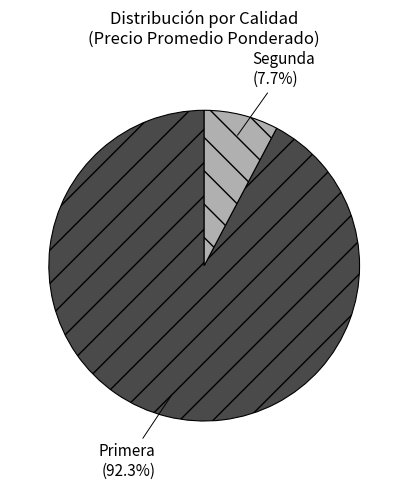

To the nearest percent, what is the difference between the Segunda and Primera slice percentages?

85%